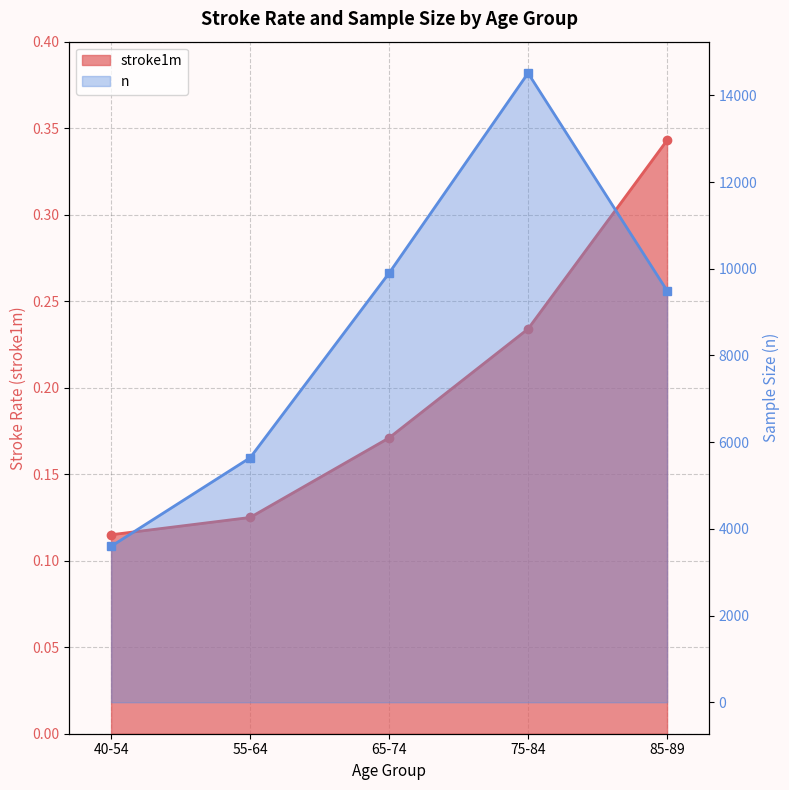

The n series shows 5850.2 at 85-89. True or false?

False